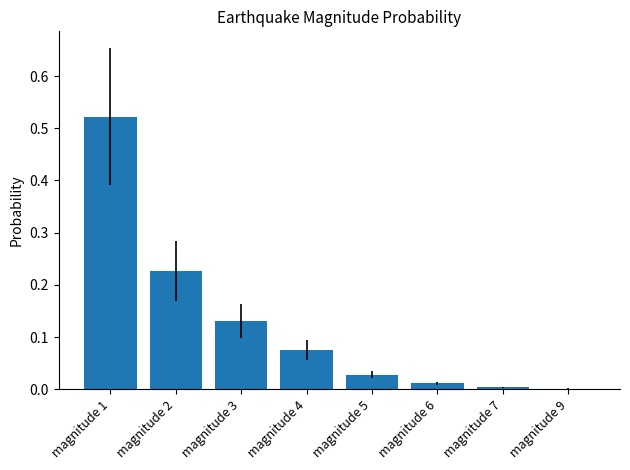

Is it true that the value at magnitude 1 is 0.3?

False